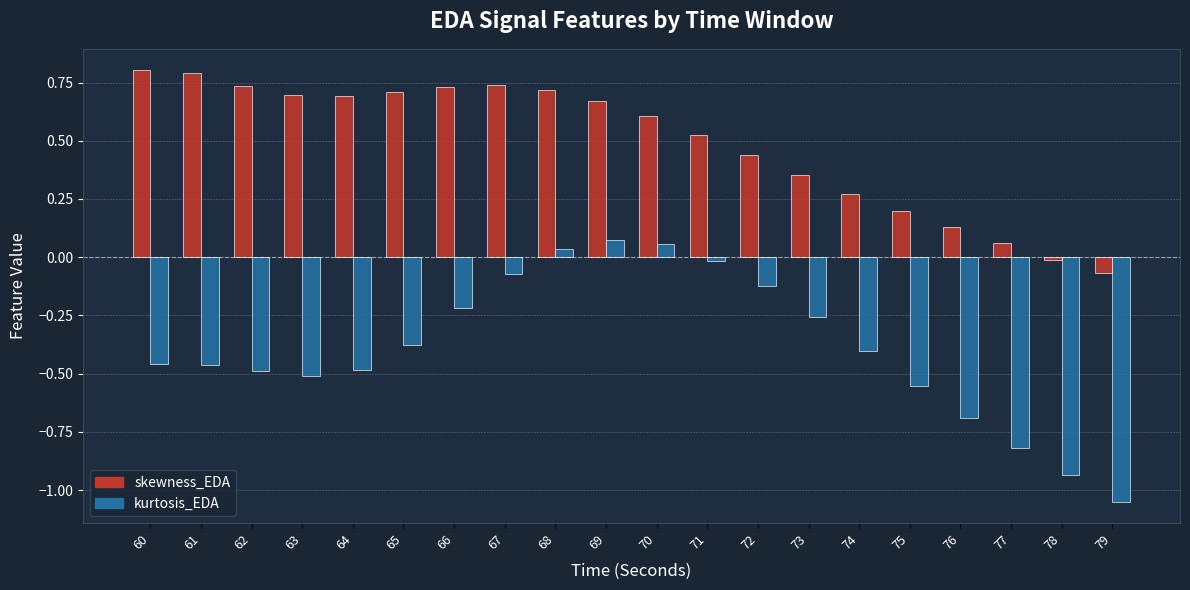

Which series has the largest total across all categories?

skewness_EDA